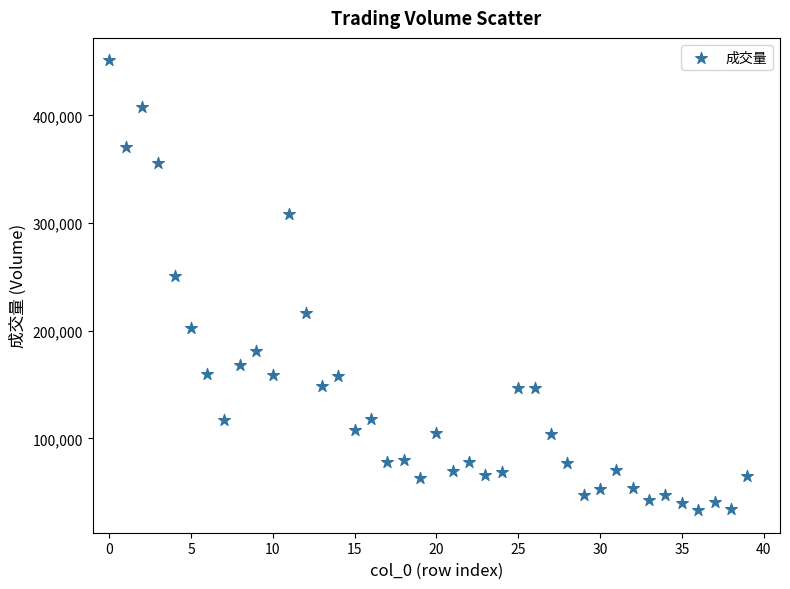

What is the range of Y values (max minus min)?

417648